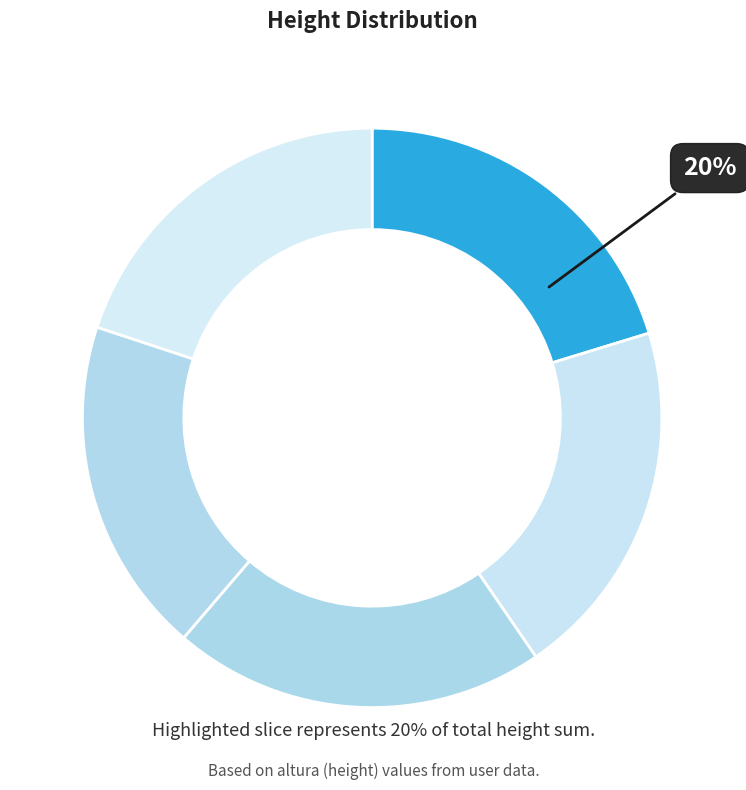

Rank the categories by value from lowest to highest.

Ana (165), Juan (175), Guille (177), jesus (178), Juanito (183)